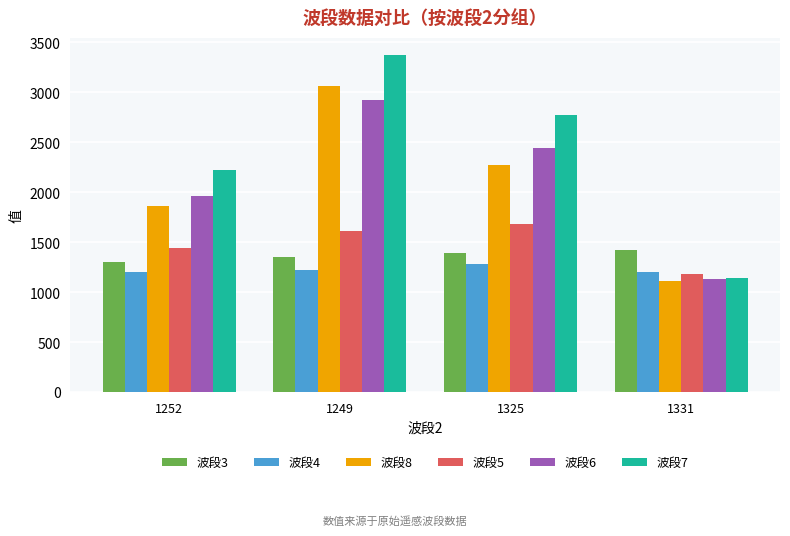

At how many categories does at least one series exceed 1909?

3